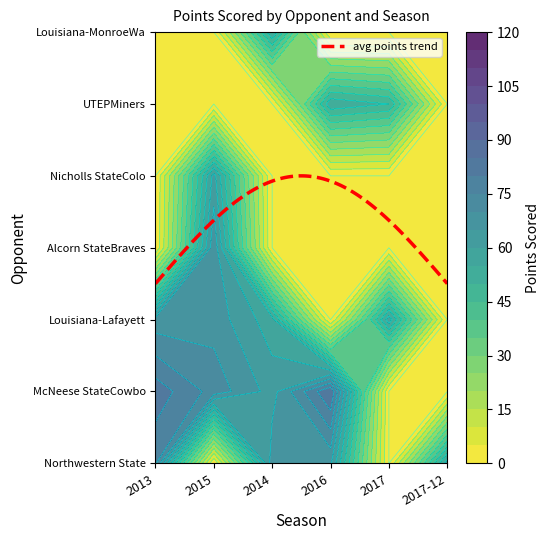

The Louisiana-LafayetteRagin Cajuns series shows 67 at 2013. True or false?

True